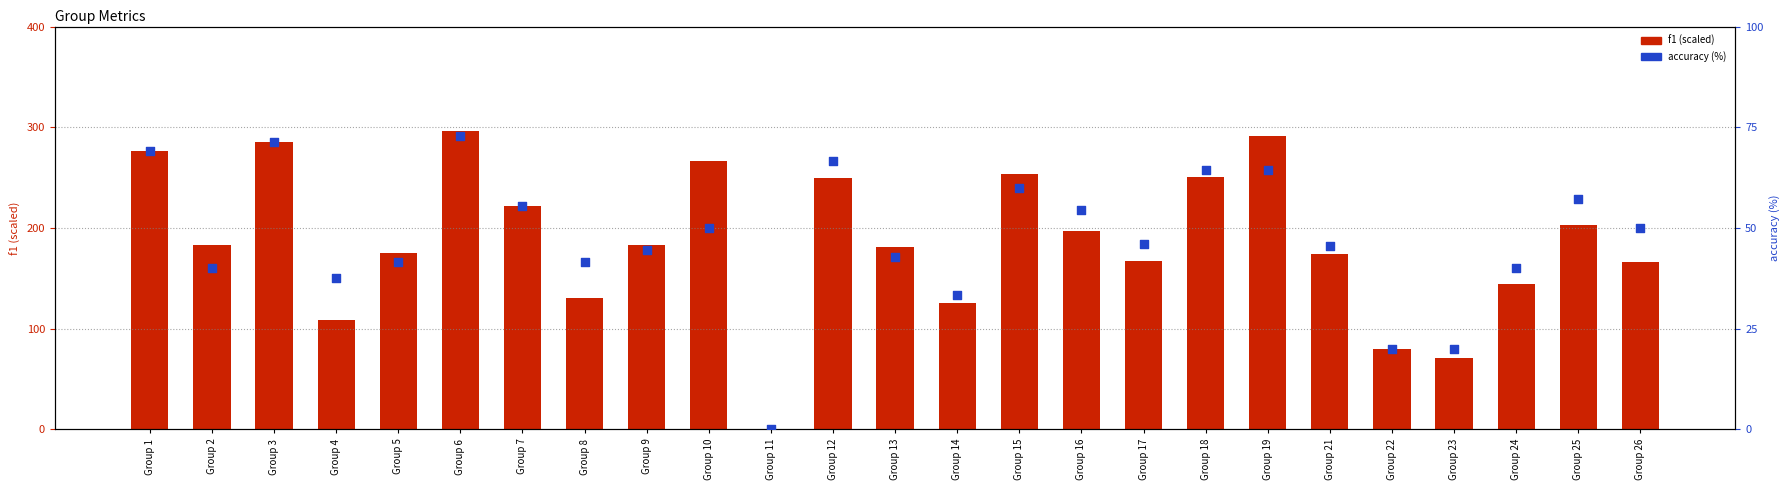

At how many categories does at least one series exceed 79?

23